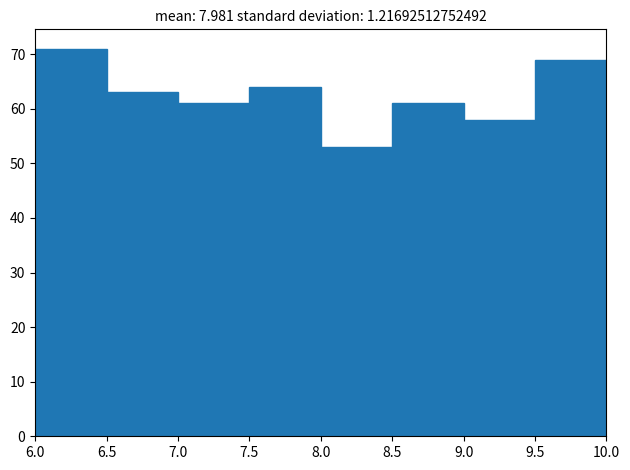

Reading left to right, list every bar in this chart as the range it spans on the x-axis followed by its height. The values are not printed on the chart, so give them approximately, as read against the axis.

6.0 to 6.5: 71
6.5 to 7.0: 63
7.0 to 7.5: 61
7.5 to 8.0: 64
8.0 to 8.5: 53
8.5 to 9.0: 61
9.0 to 9.5: 58
9.5 to 10.0: 69